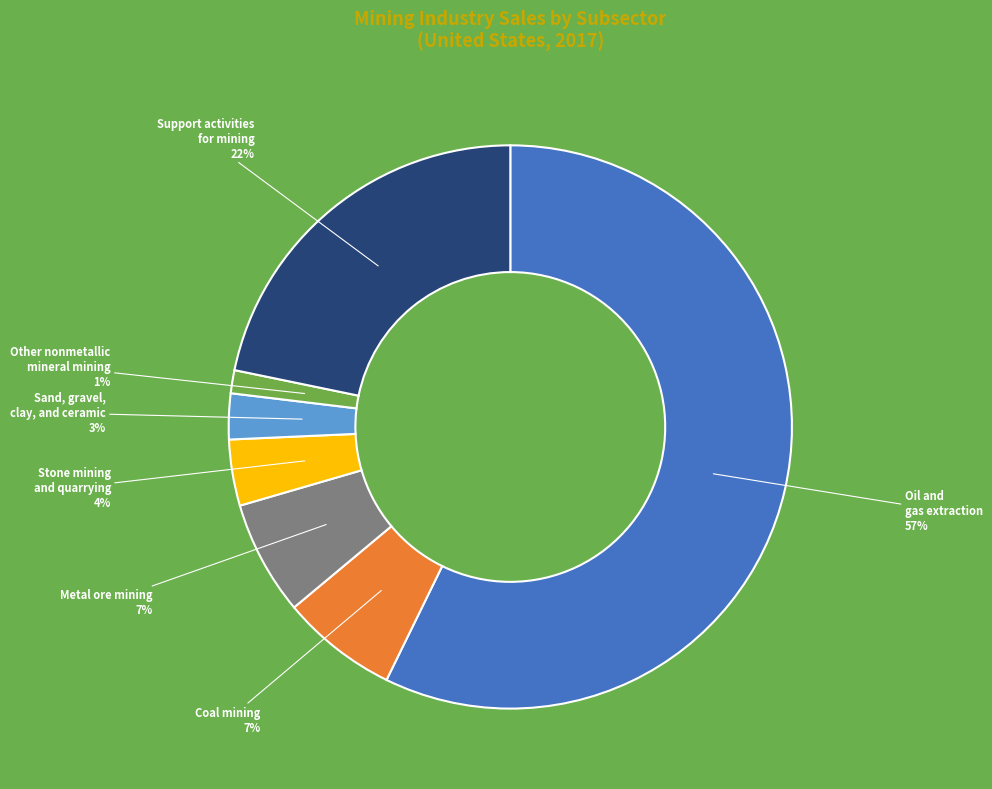

To the nearest percent, what percentage of the pie is Other nonmetallic mineral mining?

1%